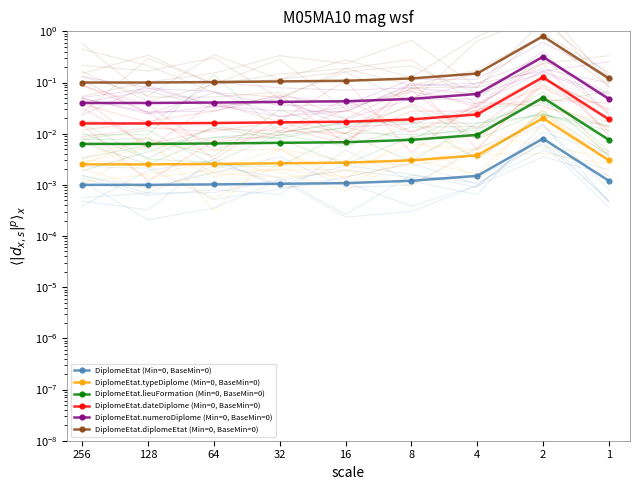

Where is the first local maximum for DiplomeEtat (Min=0, BaseMin=0)?

2